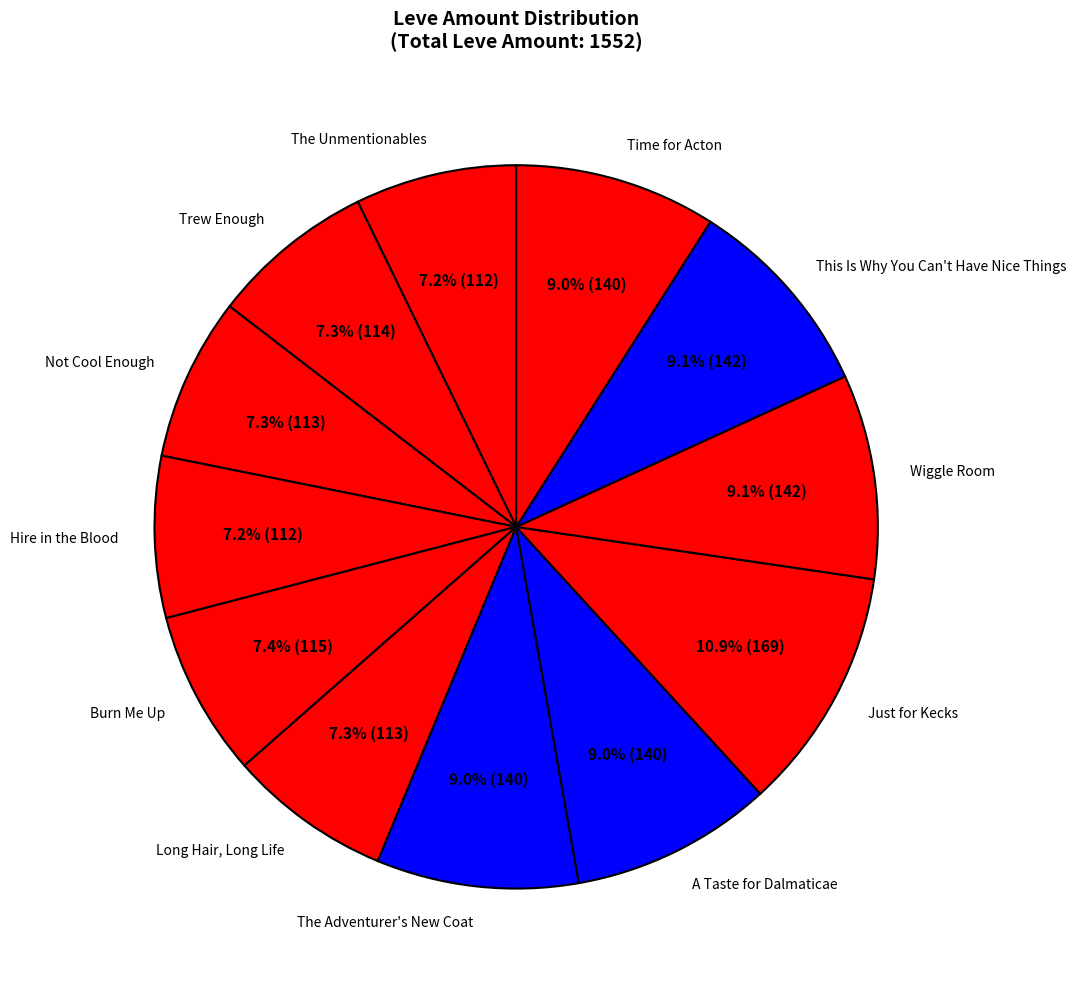

Is there a majority slice in this chart?

No